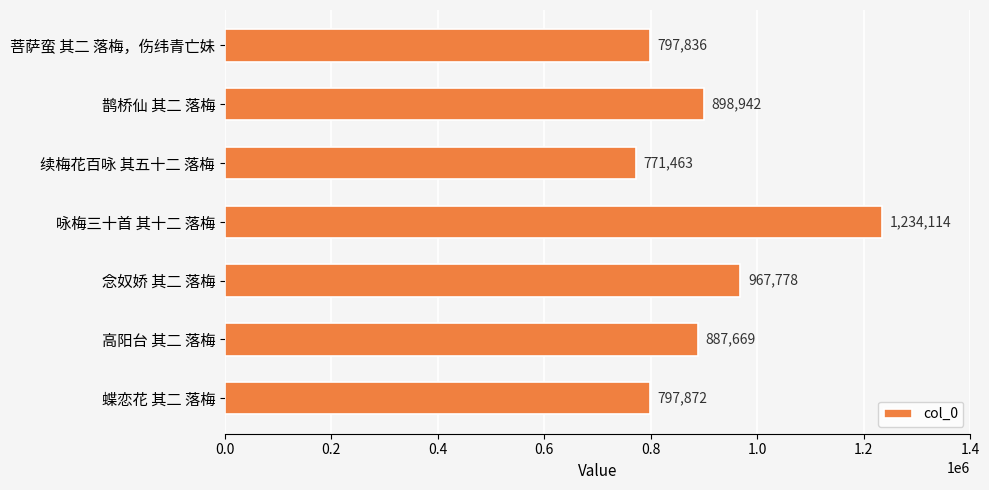

Between 续梅花百咏 其五十二 落梅 and 蝶恋花 其二 落梅, which is larger?

蝶恋花 其二 落梅